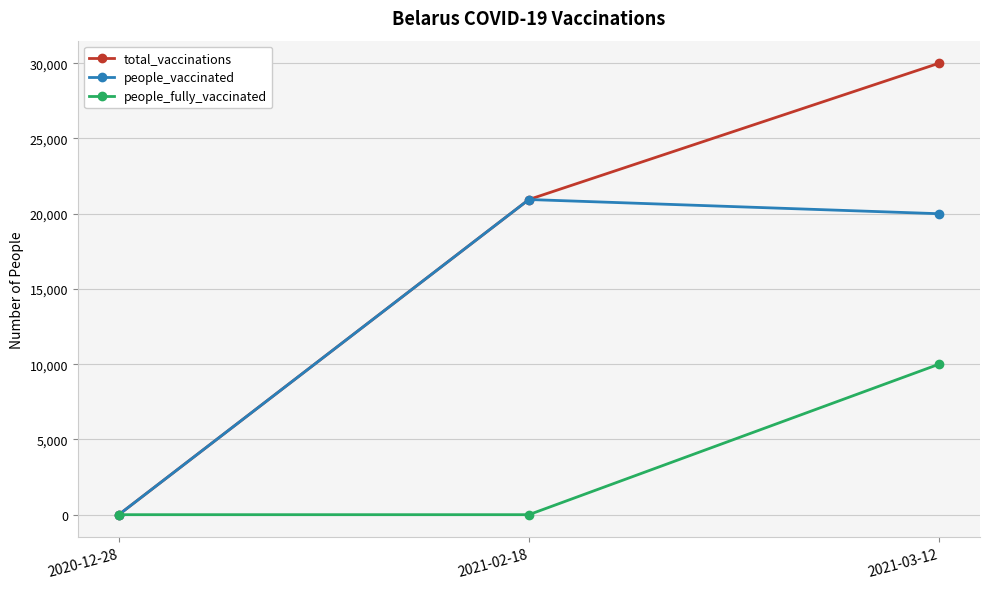

List the series in order of their overall mean, highest first.

total_vaccinations, people_vaccinated, people_fully_vaccinated